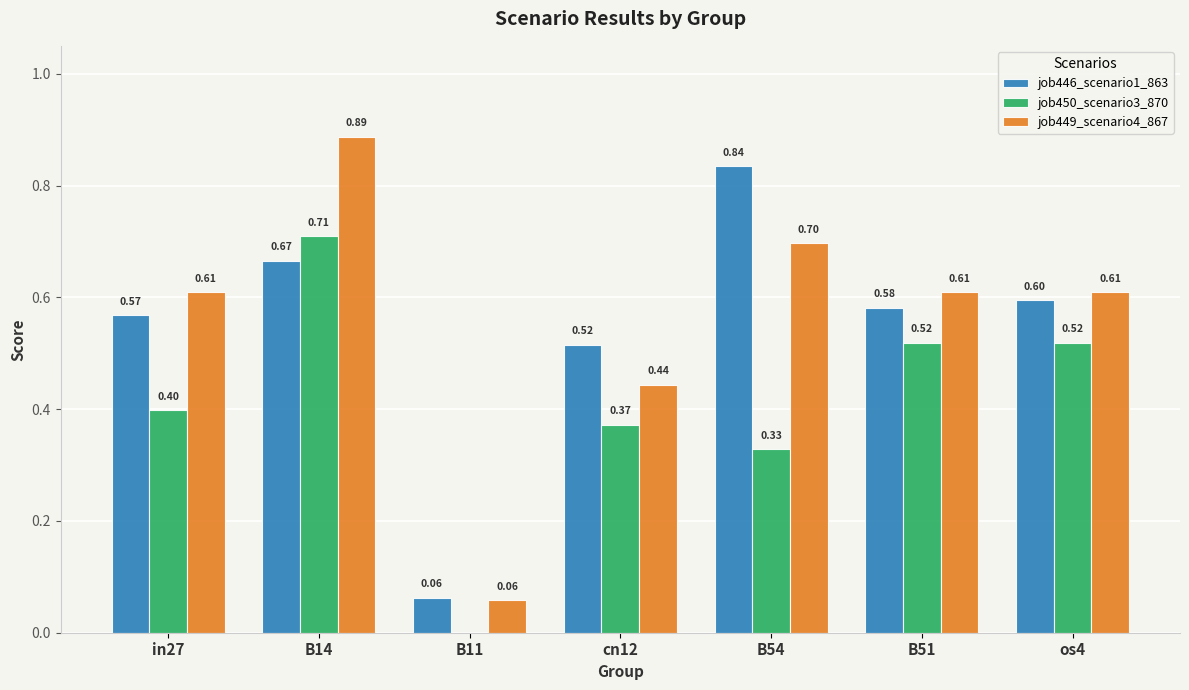

What is the approximate value of job450_scenario3_870 at cn12?

0.4